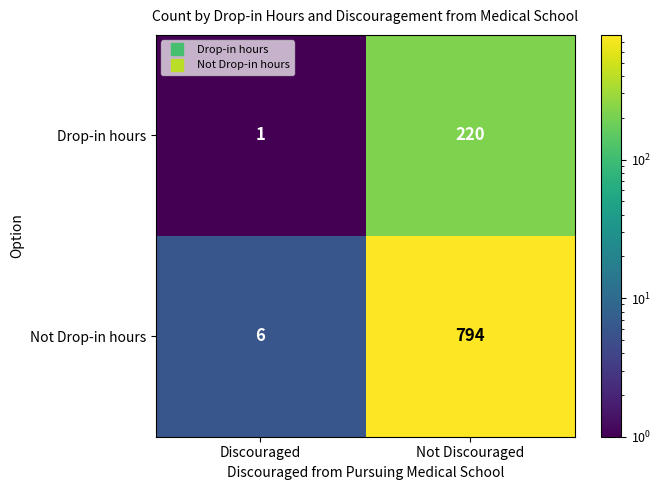

The Not Drop-in hours series shows 6 at Discouraged. True or false?

True